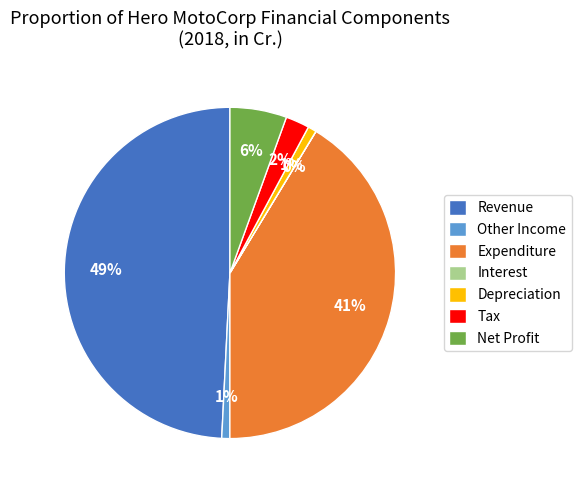

To the nearest percent, what is the difference between the Other Income and Net Profit slice percentages?

5%